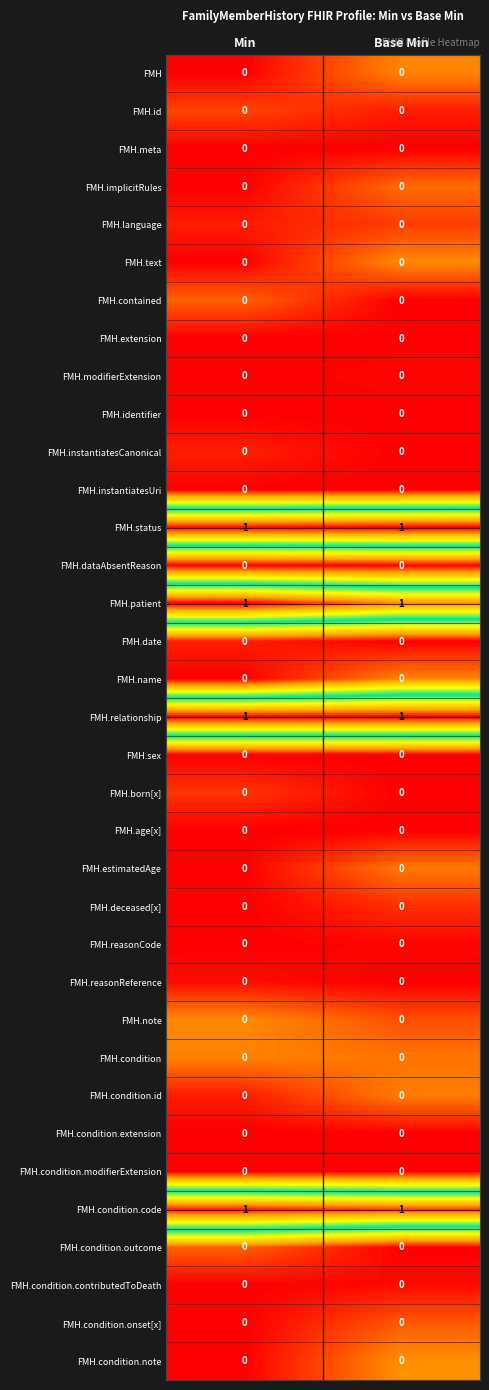

Is it true that FMH.modifierExtension equals 0 at Base Min?

True